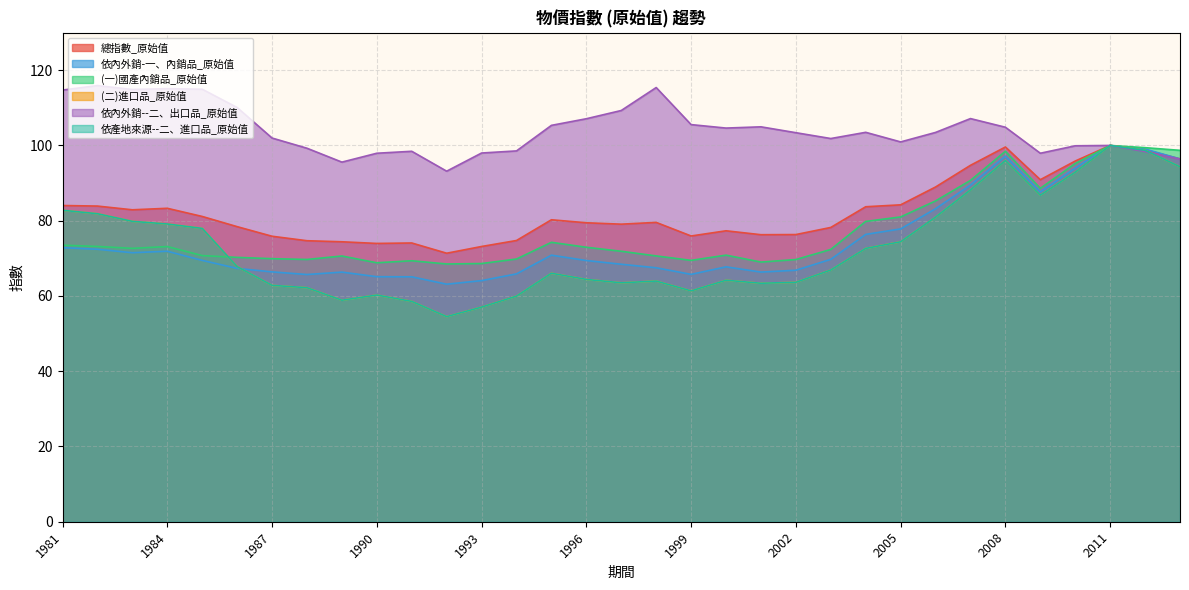

Reading left to right, what are all the values shown in this chart?

總指數_原始值: 1981=84.0	1982=83.9	1983=82.9	1984=83.3	1985=81.1	1986=78.4	1987=75.9	1988=74.7	1989=74.4	1990=74.0	1991=74.1	1992=71.4	1993=73.2	1994=74.7	1995=80.2	1996=79.5	1997=79.1	1998=79.5	1999=75.9	2000=77.3	2001=76.3	2002=76.3	2003=78.2	2004=83.7	2005=84.2	2006=89.0	2007=94.7	2008=99.6	2009=90.9	2010=95.9	2011=100.0	2012=98.8	2013=96.4
依內外銷-一、內銷品_原始值: 1981=72.8	1982=72.4	1983=71.5	1984=71.9	1985=69.5	1986=67.3	1987=66.4	1988=65.7	1989=66.3	1990=65.1	1991=65.1	1992=63.1	1993=64.1	1994=65.9	1995=70.8	1996=69.4	1997=68.4	1998=67.5	1999=65.7	2000=67.7	2001=66.3	2002=66.8	2003=69.7	2004=76.4	2005=77.8	2006=83.2	2007=89.5	2008=97.2	2009=87.7	2010=94.0	2011=100.0	2012=99.0	2013=96.4
(一)國產內銷品_原始值: 1981=73.5	1982=73.2	1983=72.7	1984=73.1	1985=70.7	1986=70.2	1987=69.9	1988=69.7	1989=70.6	1990=68.8	1991=69.4	1992=68.5	1993=68.6	1994=69.8	1995=74.3	1996=72.9	1997=71.9	1998=70.6	1999=69.5	2000=70.8	2001=69.0	2002=69.7	2003=72.4	2004=79.8	2005=81.0	2006=85.3	2007=90.7	2008=98.5	2009=88.6	2010=95.2	2011=100.0	2012=99.4	2013=98.7
(二)進口品_原始值: 1981=82.8	1982=81.9	1983=79.8	1984=79.1	1985=78.0	1986=67.8	1987=62.8	1988=62.2	1989=58.9	1990=60.2	1991=58.6	1992=54.5	1993=57.0	1994=60.0	1995=66.0	1996=64.4	1997=63.5	1998=64.0	1999=61.4	2000=64.2	2001=63.4	2002=63.6	2003=66.9	2004=72.6	2005=74.4	2006=81.0	2007=88.2	2008=96.0	2009=86.8	2010=92.9	2011=100.0	2012=98.7	2013=94.3
依內外銷--二、出口品_原始值: 1981=114.7	1982=115.9	1983=114.9	1984=115.1	1985=114.9	1986=110.1	1987=102.0	1988=99.3	1989=95.6	1990=97.9	1991=98.5	1992=93.2	1993=98.0	1994=98.5	1995=105.3	1996=107.1	1997=109.3	1998=115.4	1999=105.5	2000=104.6	2001=105.0	2002=103.4	2003=101.8	2004=103.5	2005=100.9	2006=103.5	2007=107.1	2008=104.8	2009=97.9	2010=99.9	2011=100.0	2012=98.4	2013=96.3
依產地來源--二、進口品_原始值: 1981=82.8	1982=81.9	1983=79.8	1984=79.1	1985=78.0	1986=67.8	1987=62.8	1988=62.2	1989=58.9	1990=60.2	1991=58.6	1992=54.5	1993=57.0	1994=60.0	1995=66.0	1996=64.4	1997=63.5	1998=64.0	1999=61.4	2000=64.2	2001=63.4	2002=63.6	2003=66.9	2004=72.6	2005=74.4	2006=81.0	2007=88.2	2008=96.0	2009=86.8	2010=92.9	2011=100.0	2012=98.7	2013=94.3